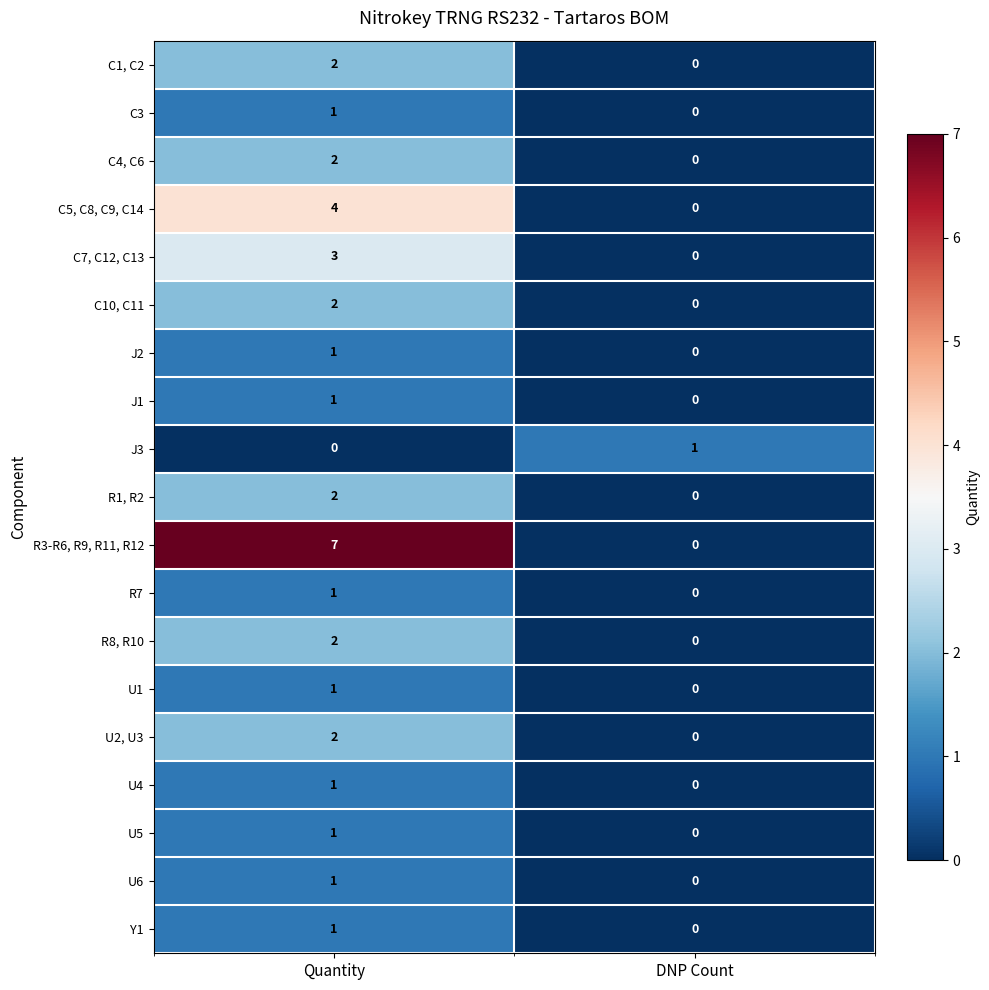

True or false: C4, C6 has a value of 2 at Quantity.

True